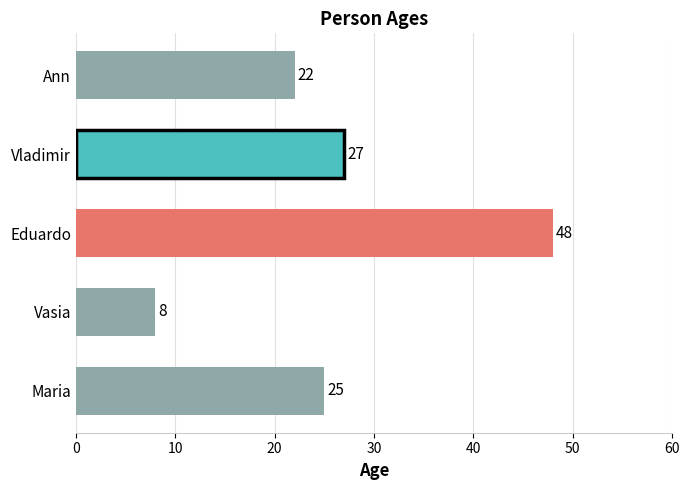

Is it true that the value at Vladimir is 17?

False